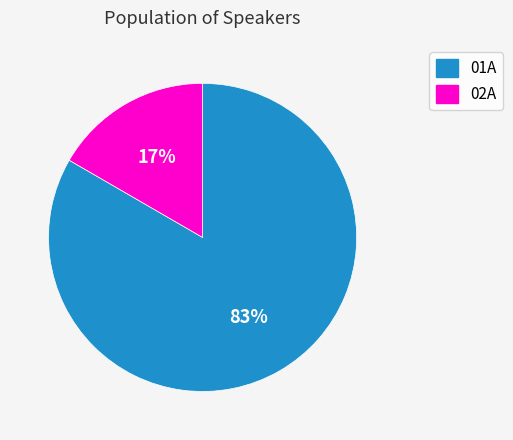

Count the number of slices in the pie.

2